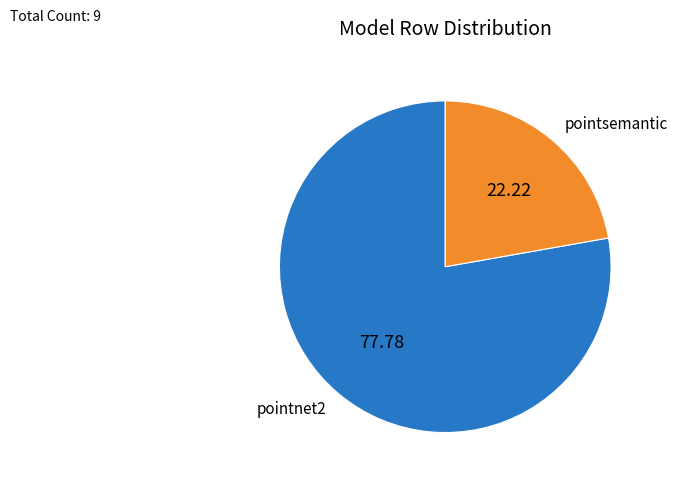

Do pointsemantic and pointnet2 together represent more than half of the pie?

Yes